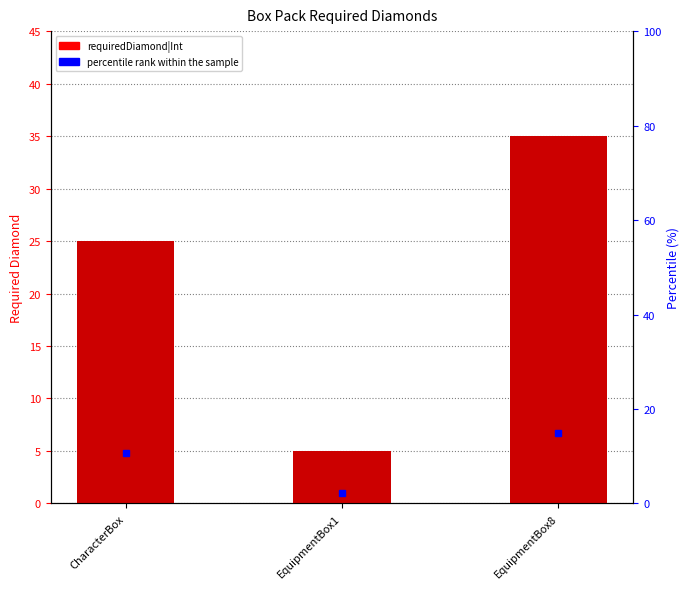

Reading right to left, extract all data points from this chart.

EquipmentBox8=35	EquipmentBox1=5	CharacterBox=25